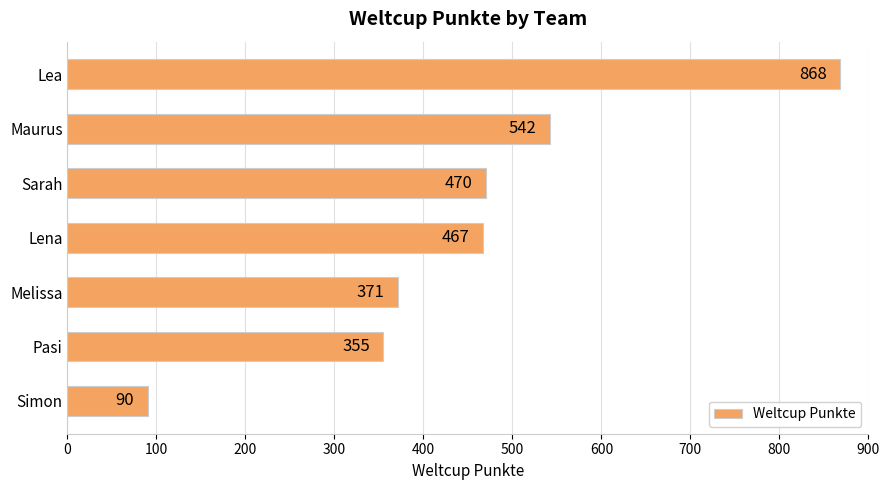

Reading top to bottom, transcribe all the data shown in this chart.

Lea=868	Maurus=542	Sarah=470	Lena=467	Melissa=371	Pasi=355	Simon=90